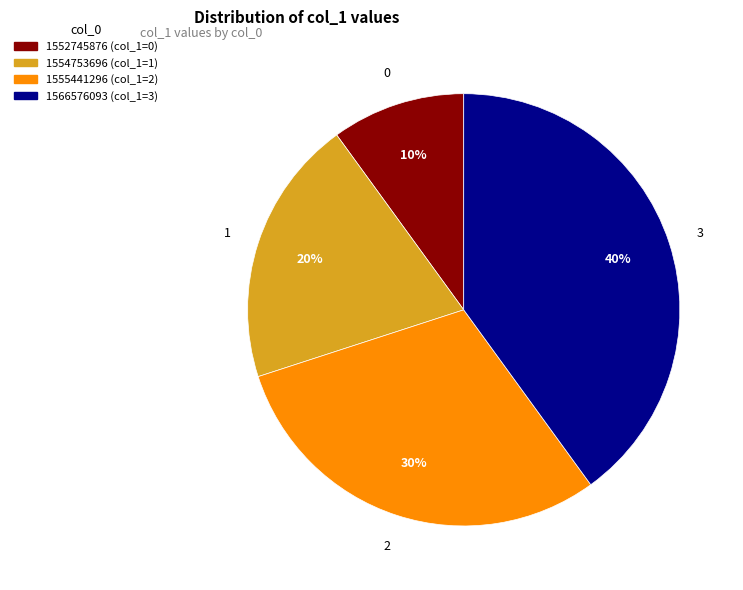

What percentage is the 1566576093 slice, to the nearest percent?

40%